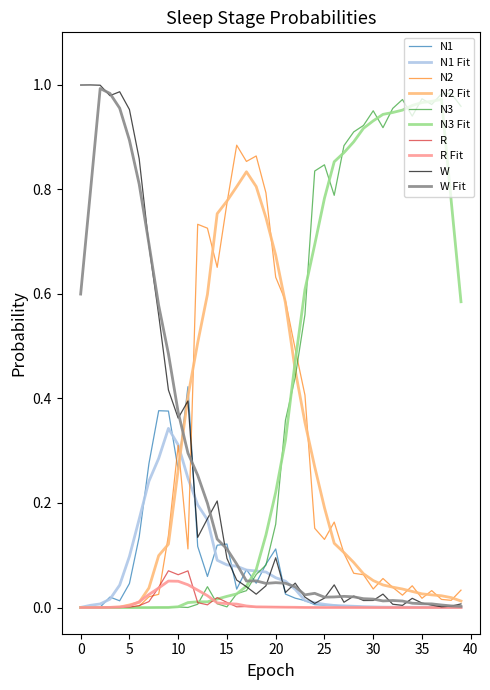

What are all the series names shown in the legend?

N1, N1 Fit, N2, N2 Fit, N3, N3 Fit, R, R Fit, W, W Fit